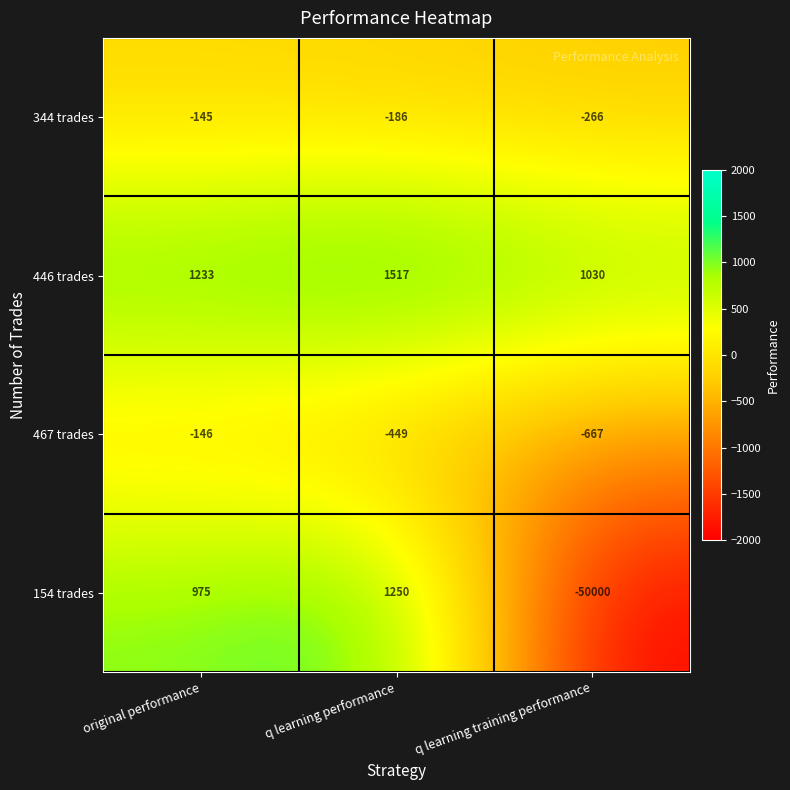

What is the spread (max minus min) of values at q learning performance?

1966